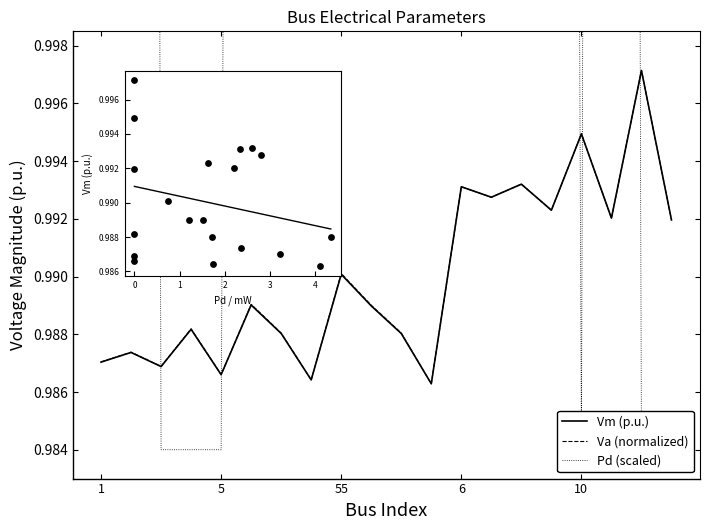

Which series reaches the maximum Y coordinate?

Pd (scaled)